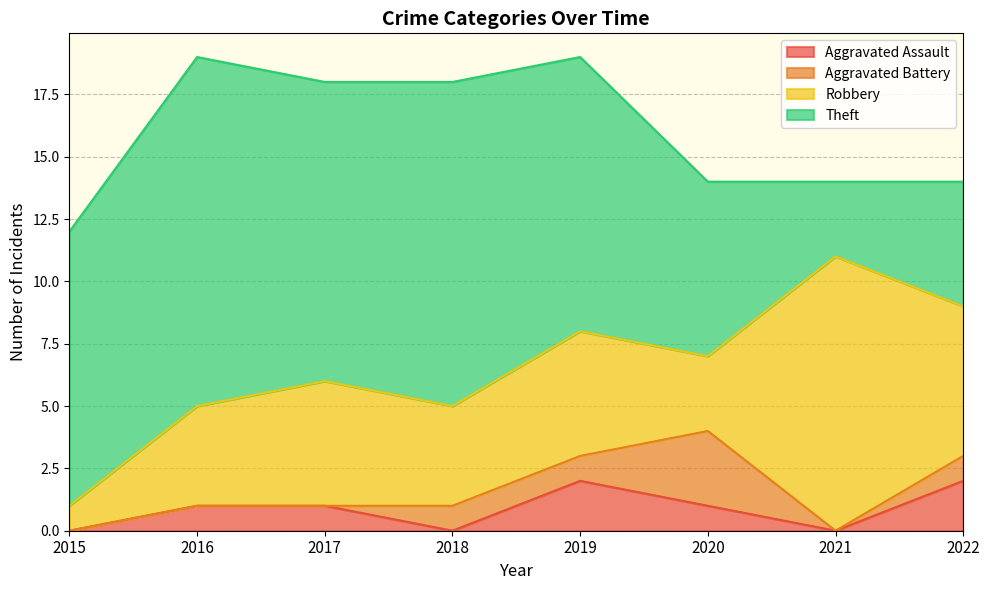

Reading left to right, extract all data points from this chart.

Aggravated Assault: 0	1	1	0	2	1	0	2
Aggravated Battery: 0	0	0	1	1	3	0	1
Robbery: 1	4	5	4	5	3	11	6
Theft: 11	14	12	13	11	7	3	5